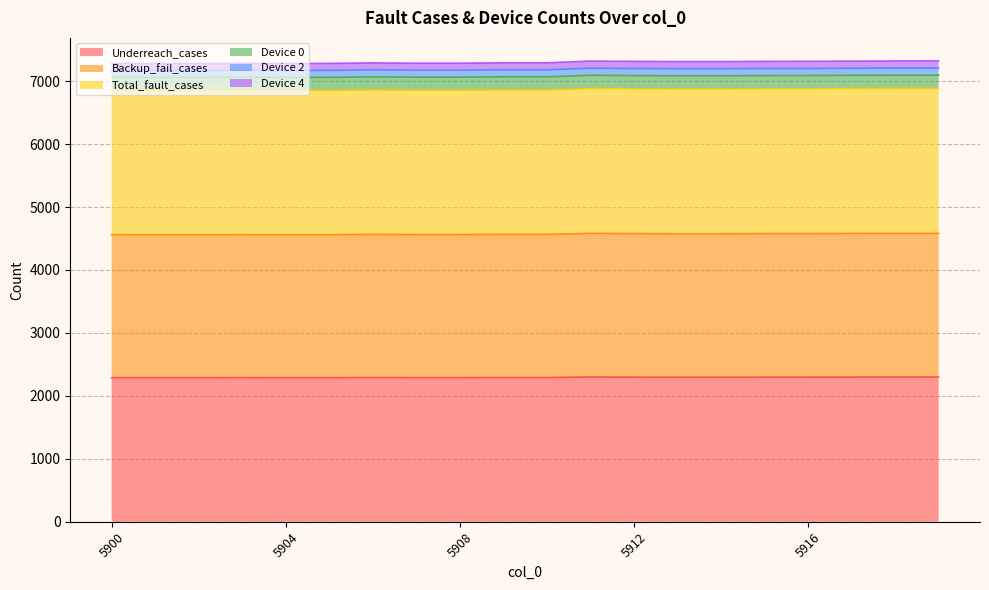

What value does the Total_fault_cases series have at 5914?

6874